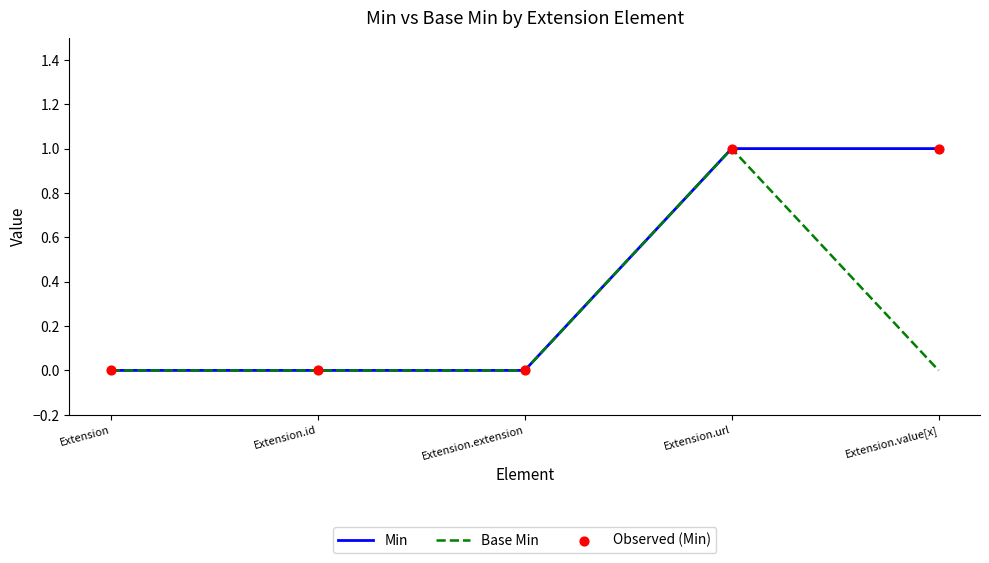

At which category is the sum across all series the highest?

Extension.url